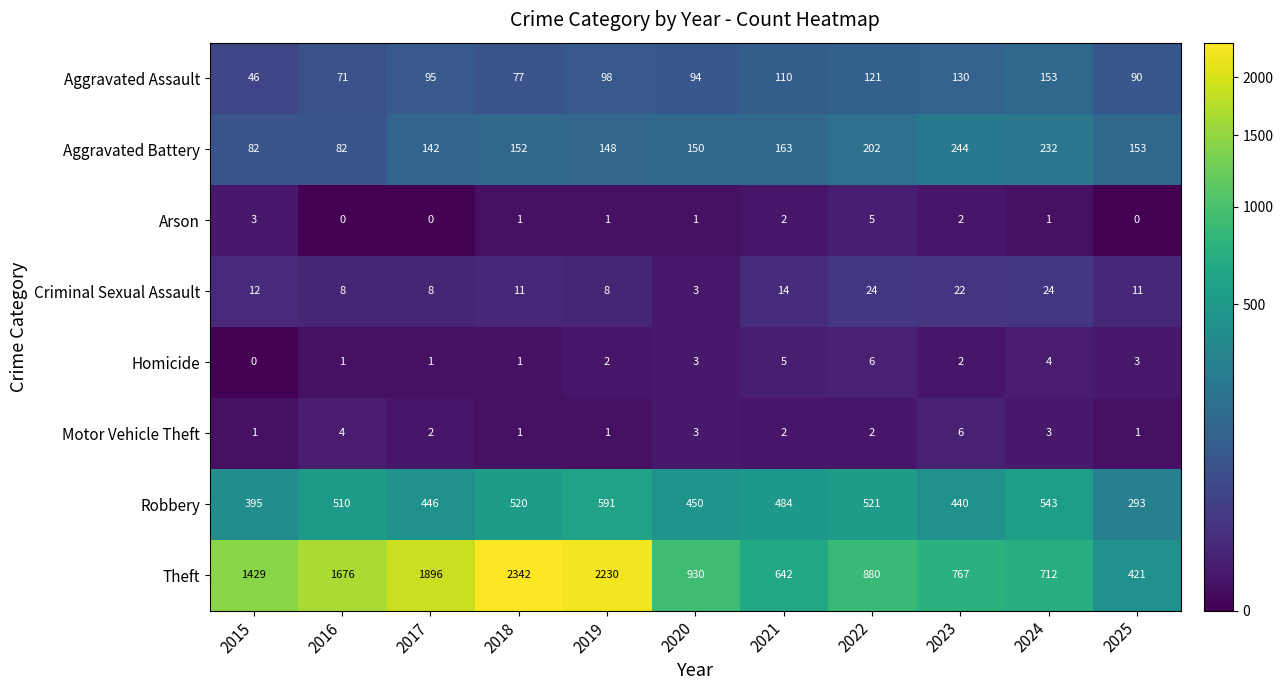

Which label corresponds to the largest value in the chart?

2018